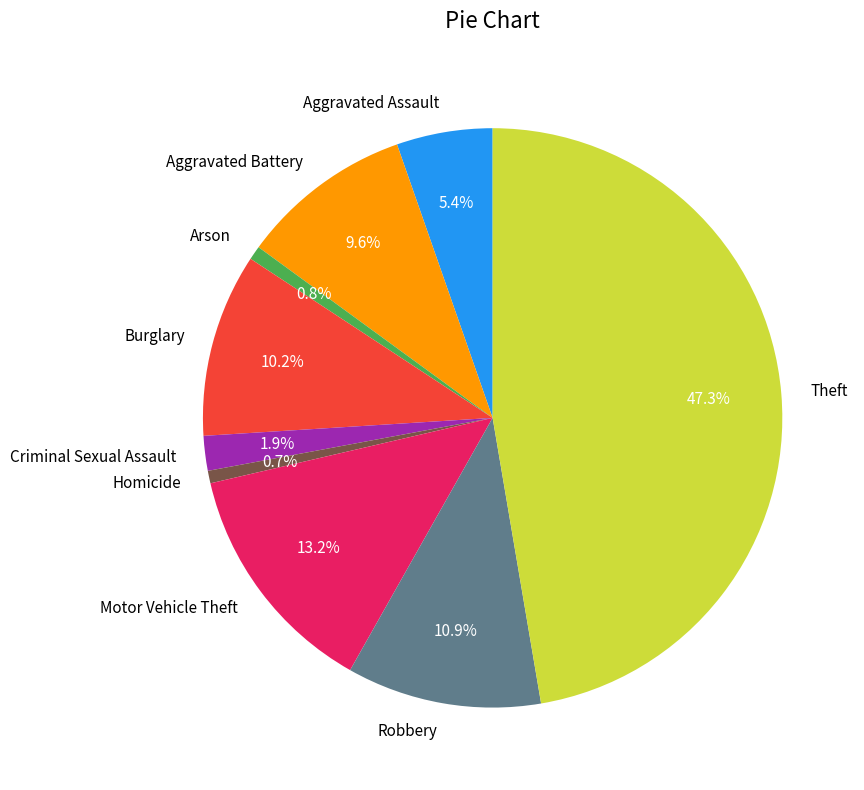

To the nearest percent, what portion does Arson represent?

1%